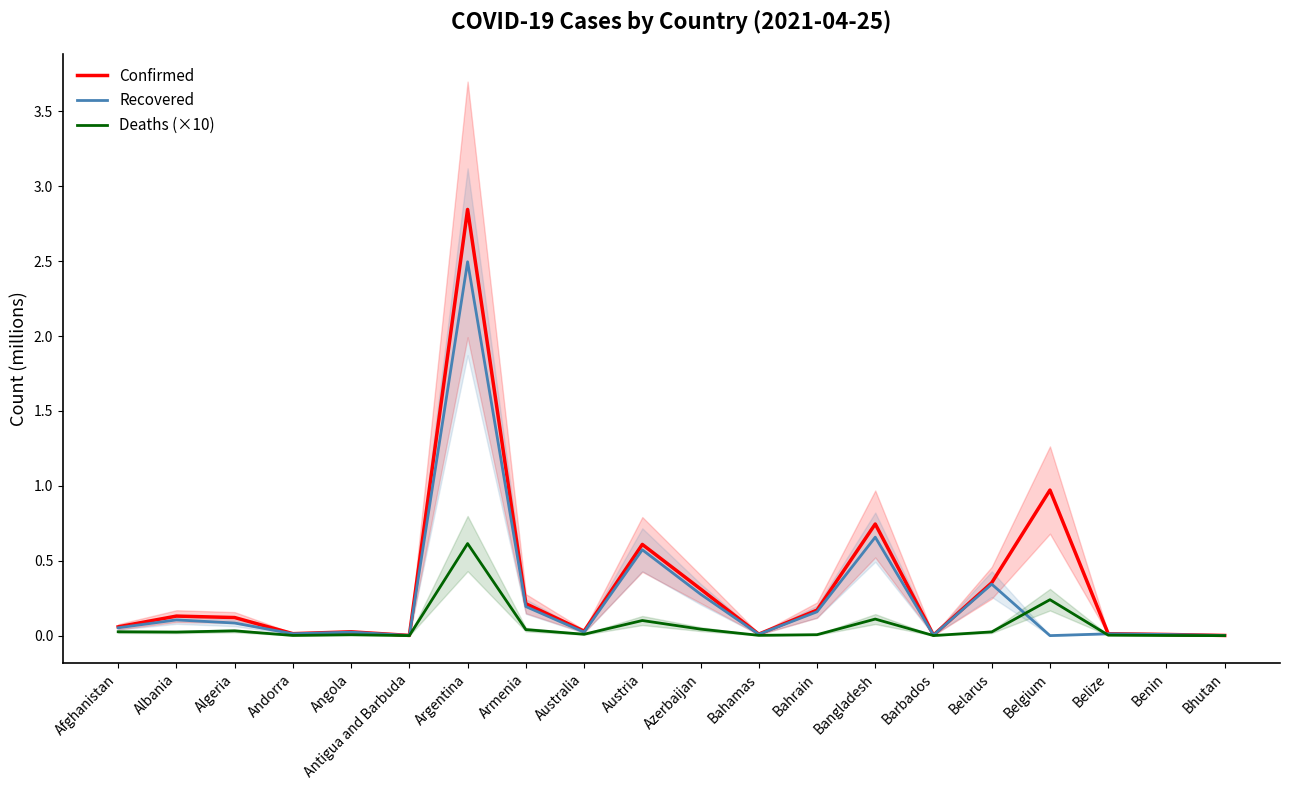

True or false: Confirmed and Deaths (×10) cross at least once.

False